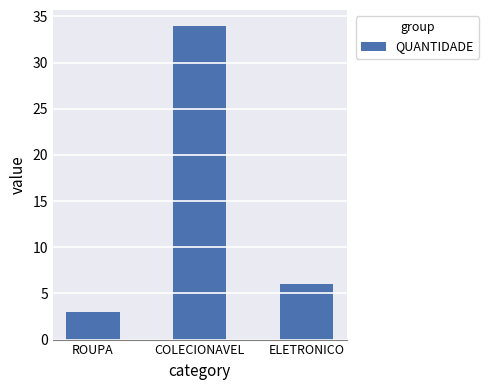

How many values are below 6?

1